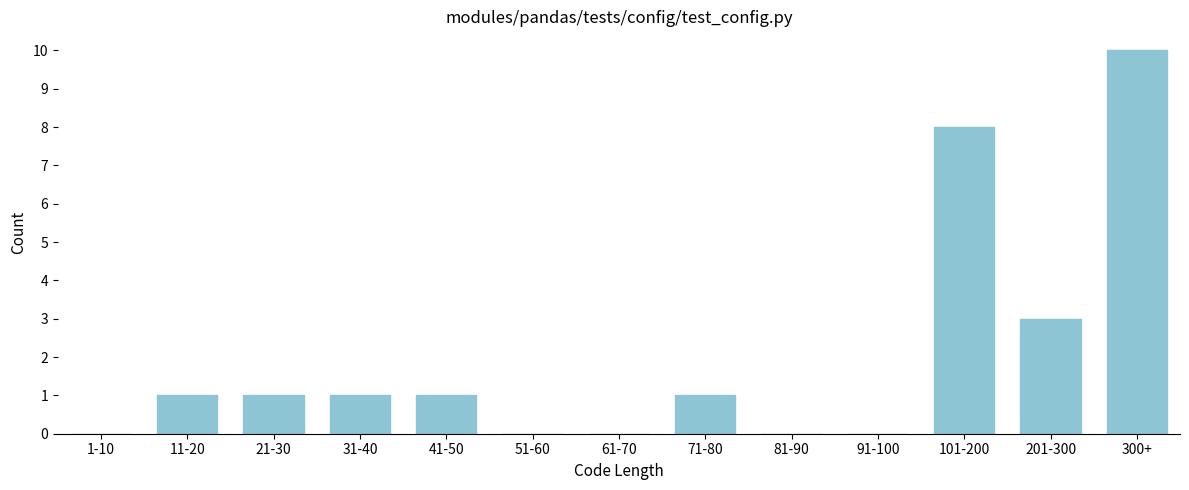

Reading left to right, what are all the values shown in this chart?

1-10=0	11-20=1	21-30=1	31-40=1	41-50=1	51-60=0	61-70=0	71-80=1	81-90=0	91-100=0	101-200=8	201-300=3	300+=10